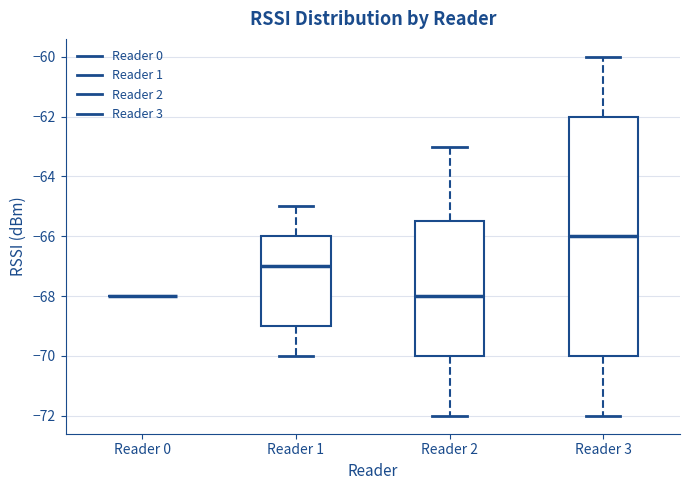

Where is the upper edge of the box for Reader 1 on the y-axis? The values are not printed on the chart, so give them approximately, as read against the axis.

-66.0